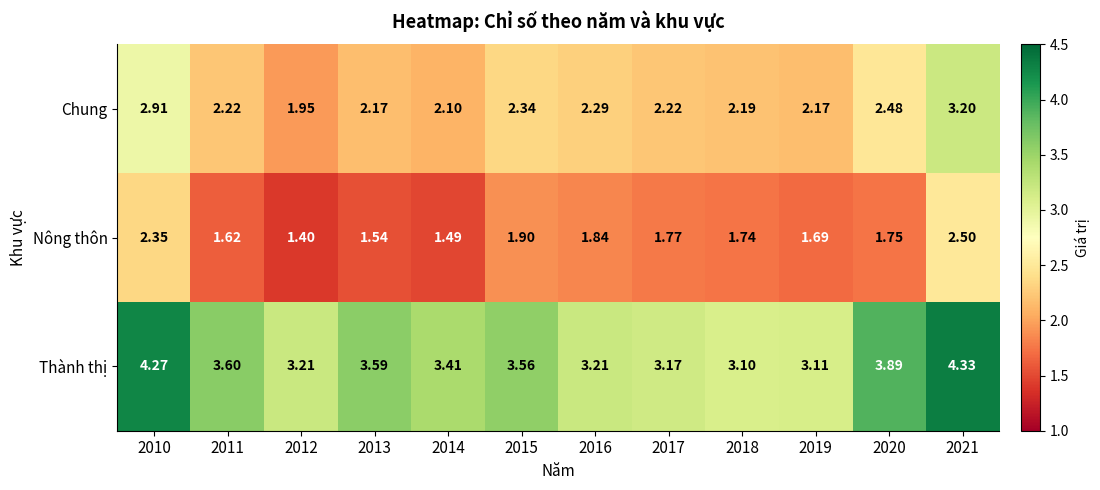

List the series in order of their overall mean, highest first.

Thành thị, Chung, Nông thôn